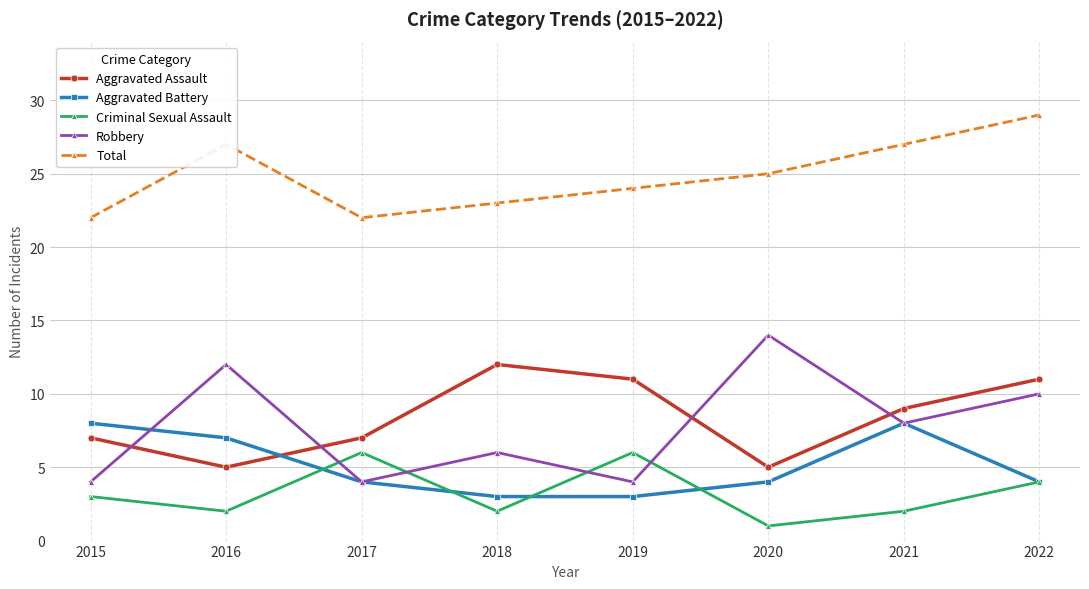

Is this an area chart (filled region under the line)?

No